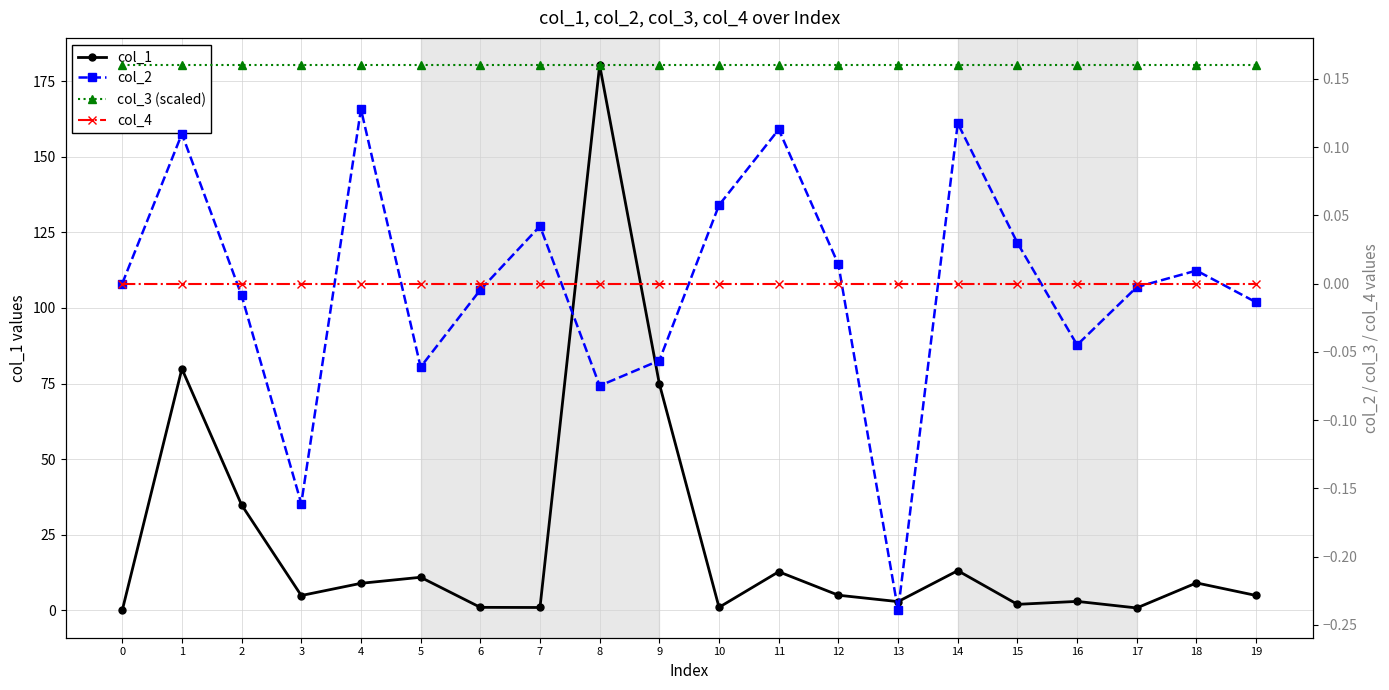

True or false: col_3 (scaled) and col_4 cross at least once.

False